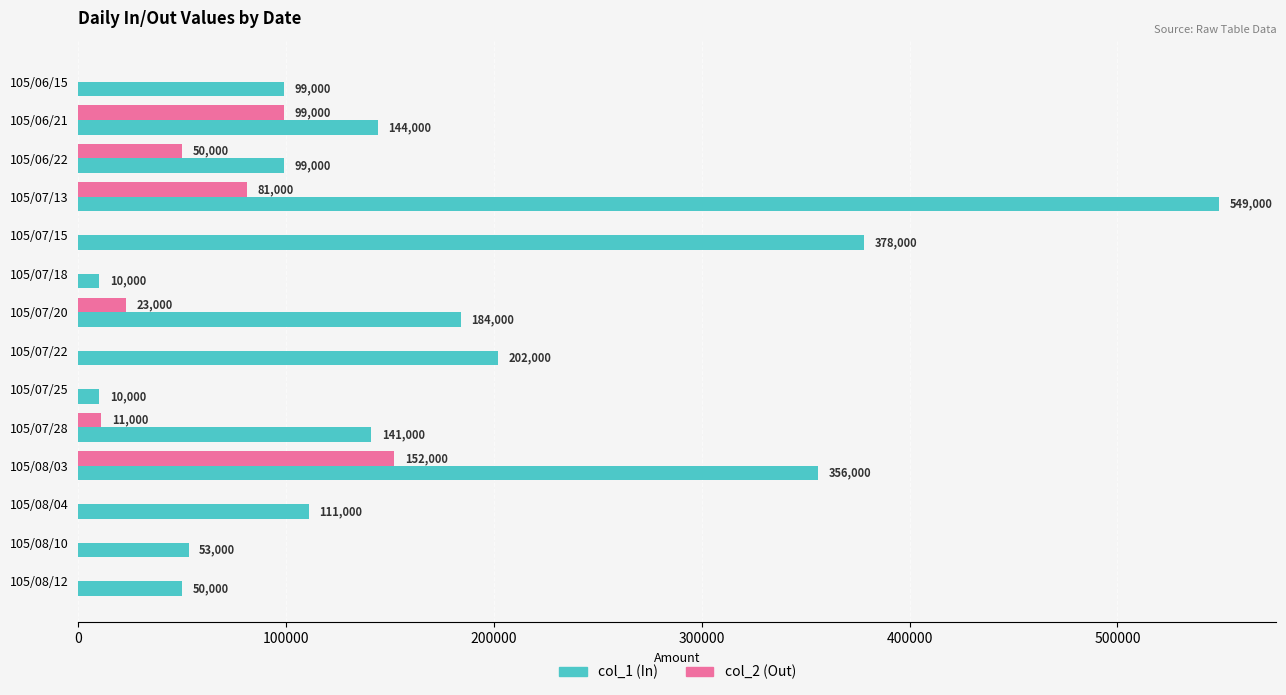

What is the sum of all col_2 (Out) values?

416000